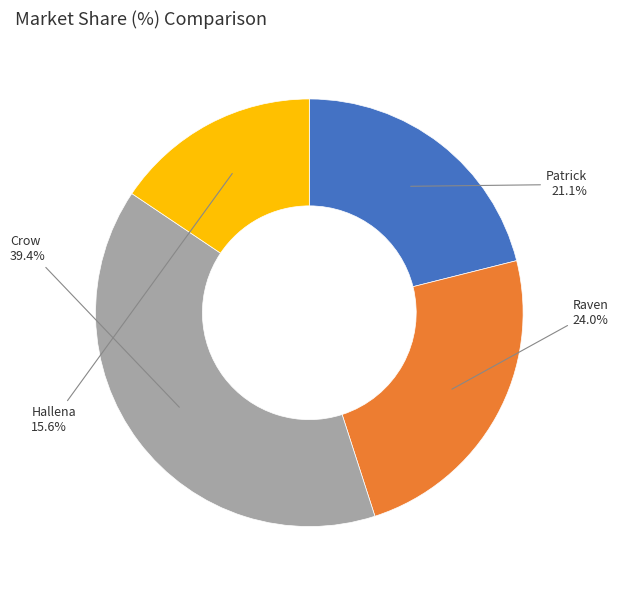

To the nearest percent, what is the average slice percentage?

25%